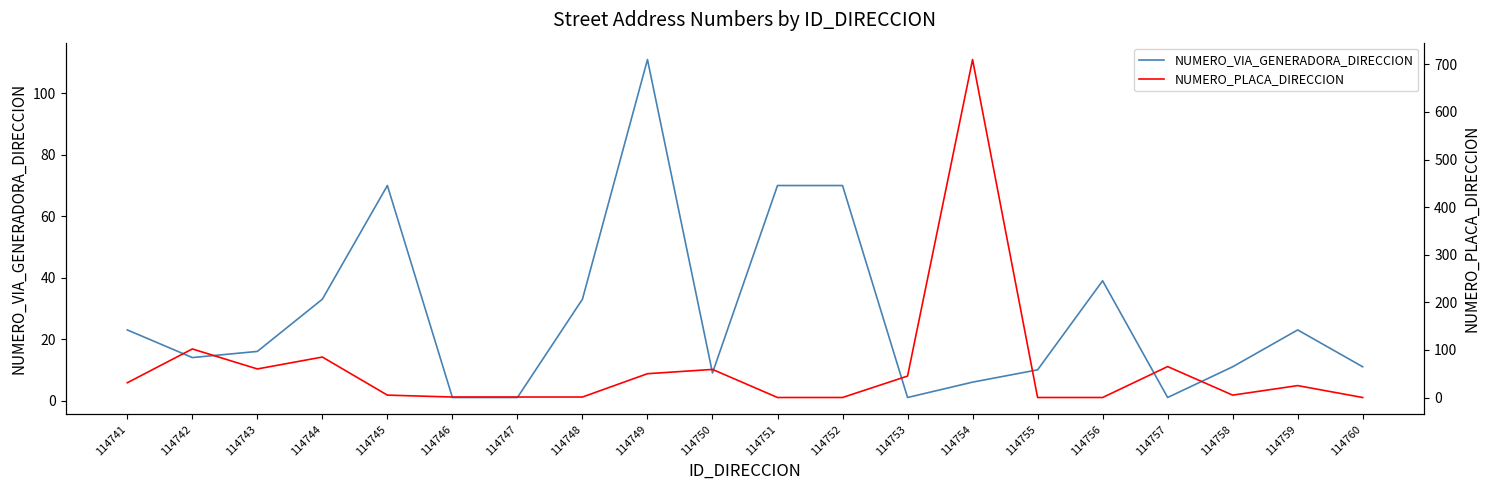

Between 114744 and 114746, which series saw the biggest shift?

NUMERO_PLACA_DIRECCION